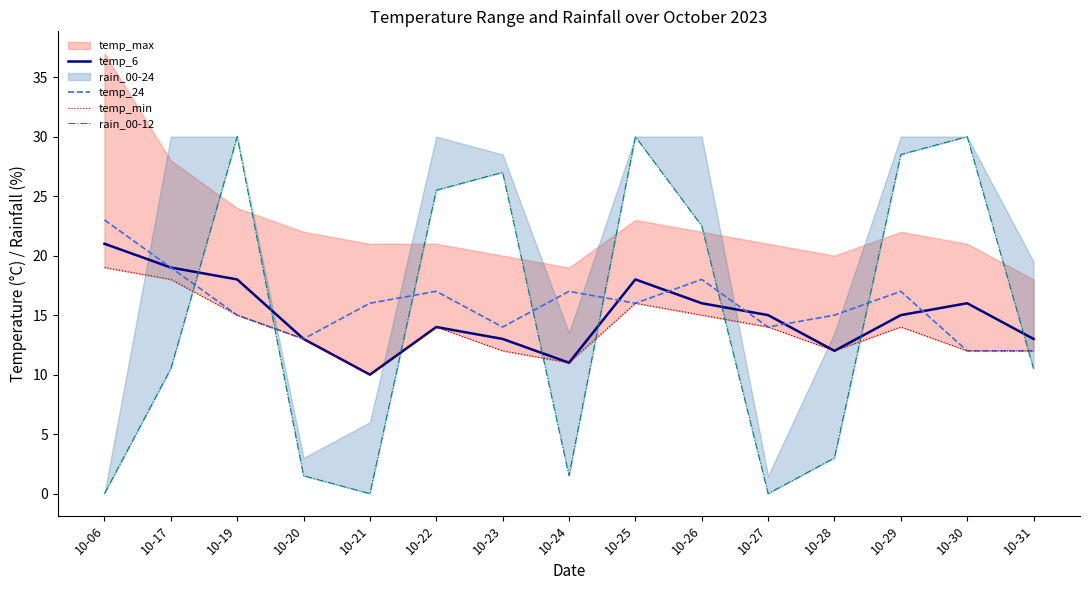

How many times do rain_00-12 and temp_24 cross each other?

8